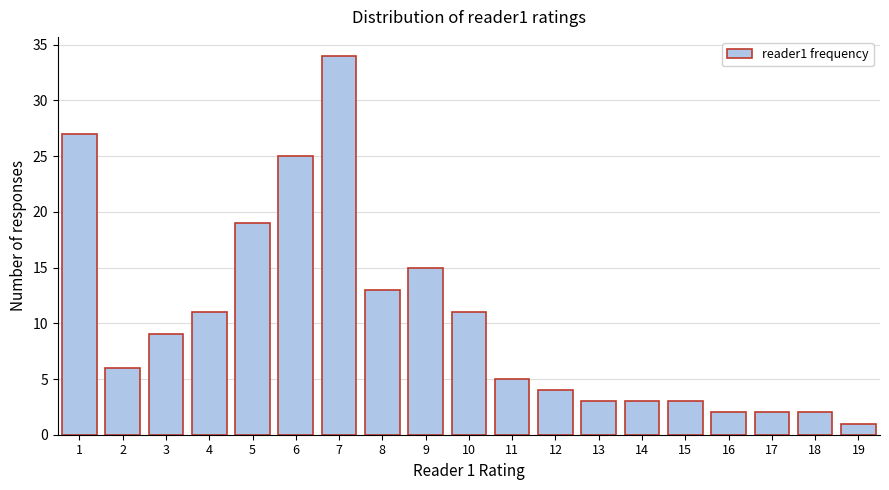

Reading right to left, list all the values displayed in this chart.

19=1	18=2	17=2	16=2	15=3	14=3	13=3	12=4	11=5	10=11	9=15	8=13	7=34	6=25	5=19	4=11	3=9	2=6	1=27